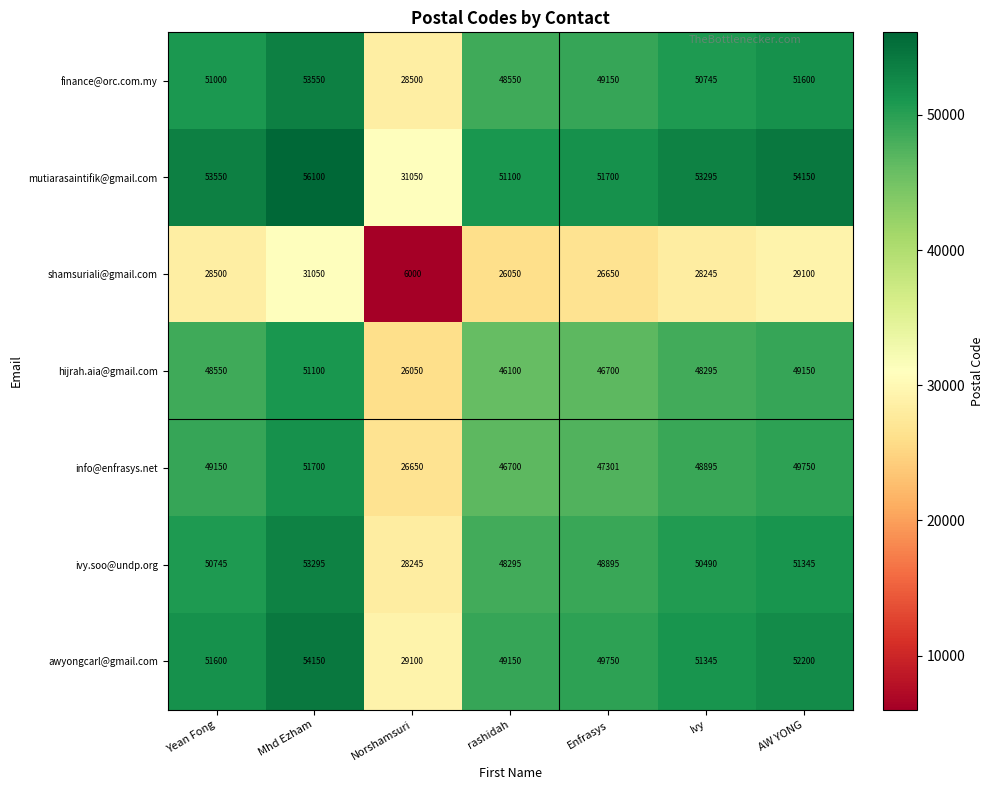

List the series in order of their peak value, highest first.

mutiarasaintifik@gmail.com, awyongcarl@gmail.com, finance@orc.com.my, ivy.soo@undp.org, info@enfrasys.net, hijrah.aia@gmail.com, shamsuriali@gmail.com